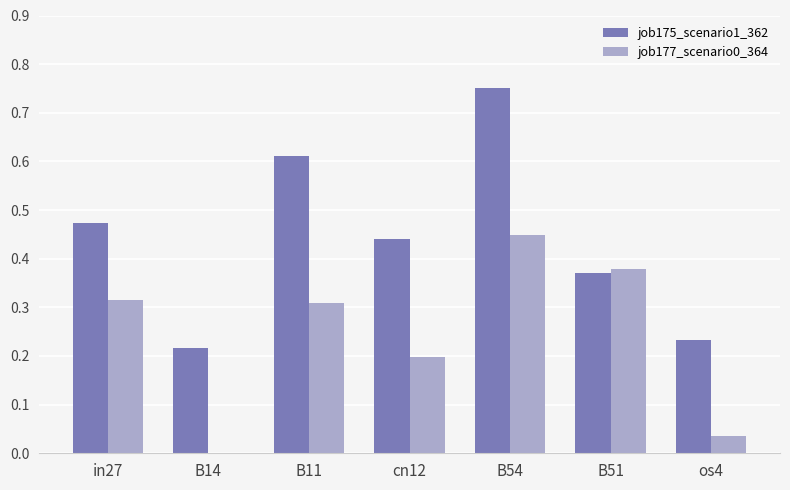

Which series has the largest total across all categories?

job175_scenario1_362